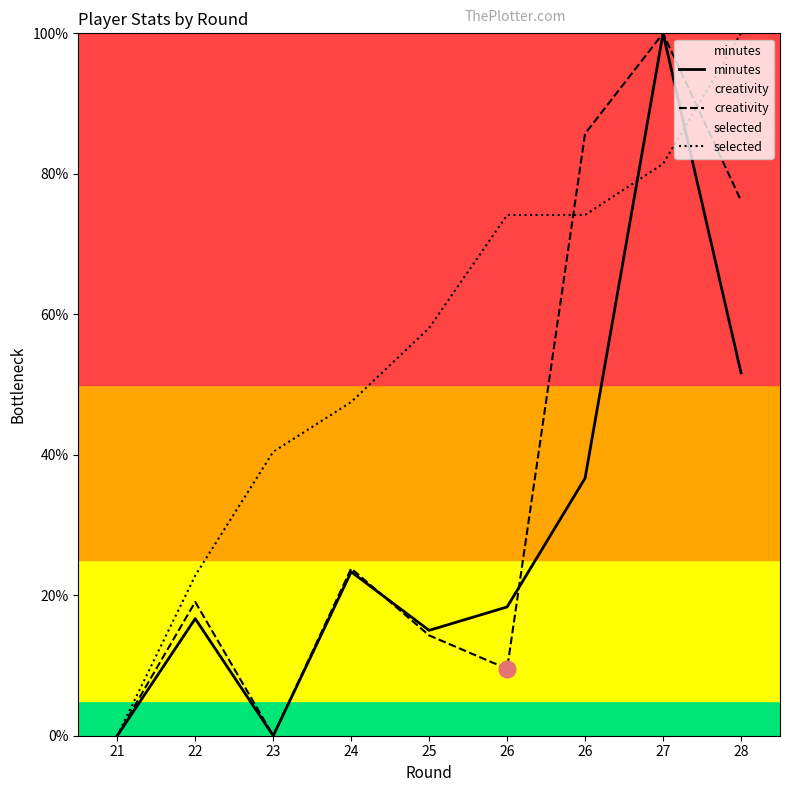

Which series has the largest total across all categories?

selected